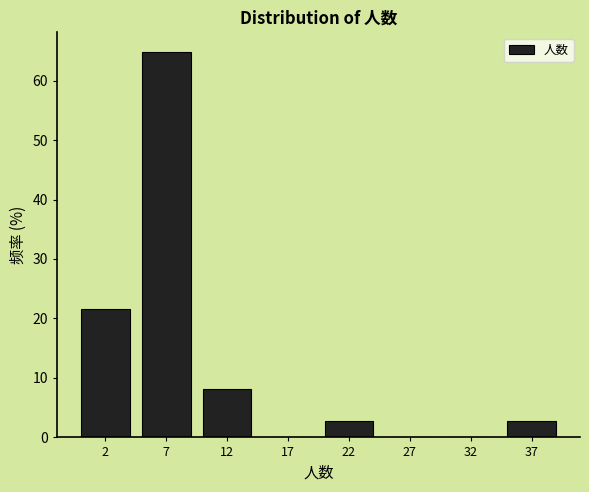

Reading left to right, what are all the values shown in this chart?

2=21.6	7=64.9	12=8.1	17=0.0	22=2.7	27=0.0	32=0.0	37=2.7